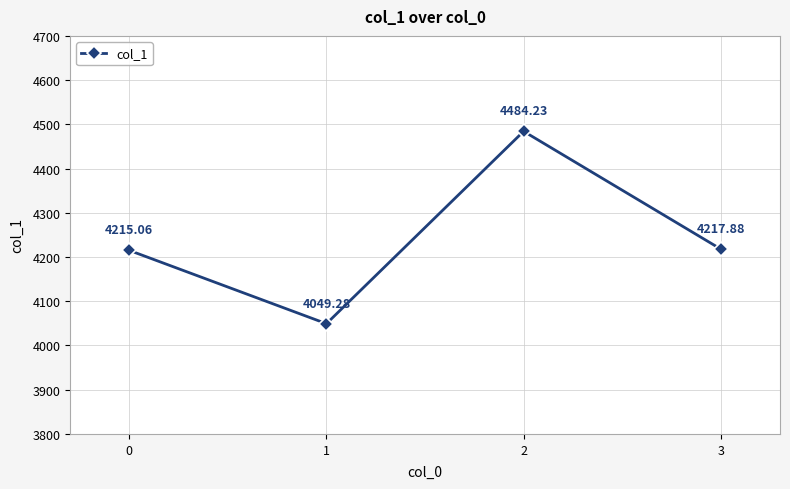

What is the minimum value shown in the chart?

4049.3